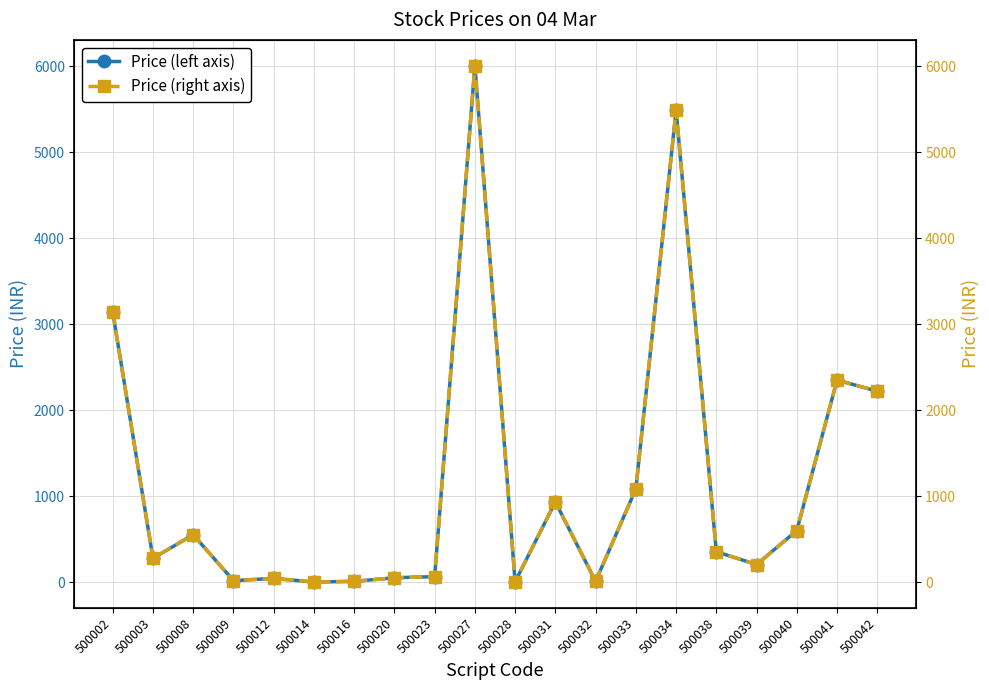

The value of 04 Mar Price (secondary) at 500041 is 4081.3. True or false?

False